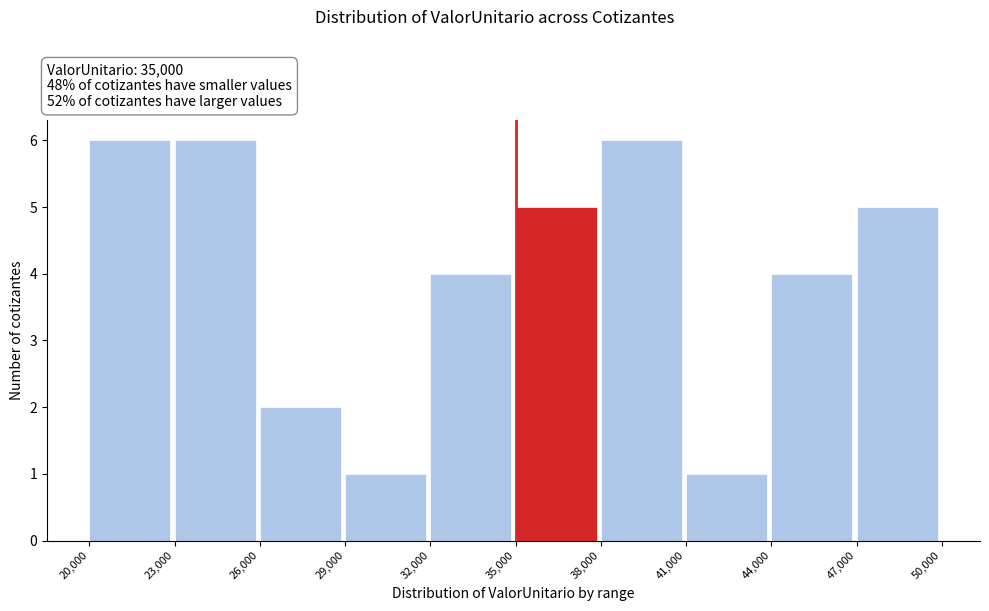

Reading left to right, list every bar in this chart as the range it spans on the x-axis followed by its height. The values are not printed on the chart, so give them approximately, as read against the axis.

20,000 to 23,000: 6
23,000 to 26,000: 6
26,000 to 29,000: 2
29,000 to 32,000: 1
32,000 to 35,000: 4
35,000 to 38,000: 5
38,000 to 41,000: 6
41,000 to 44,000: 1
44,000 to 47,000: 4
47,000 to 50,000: 5